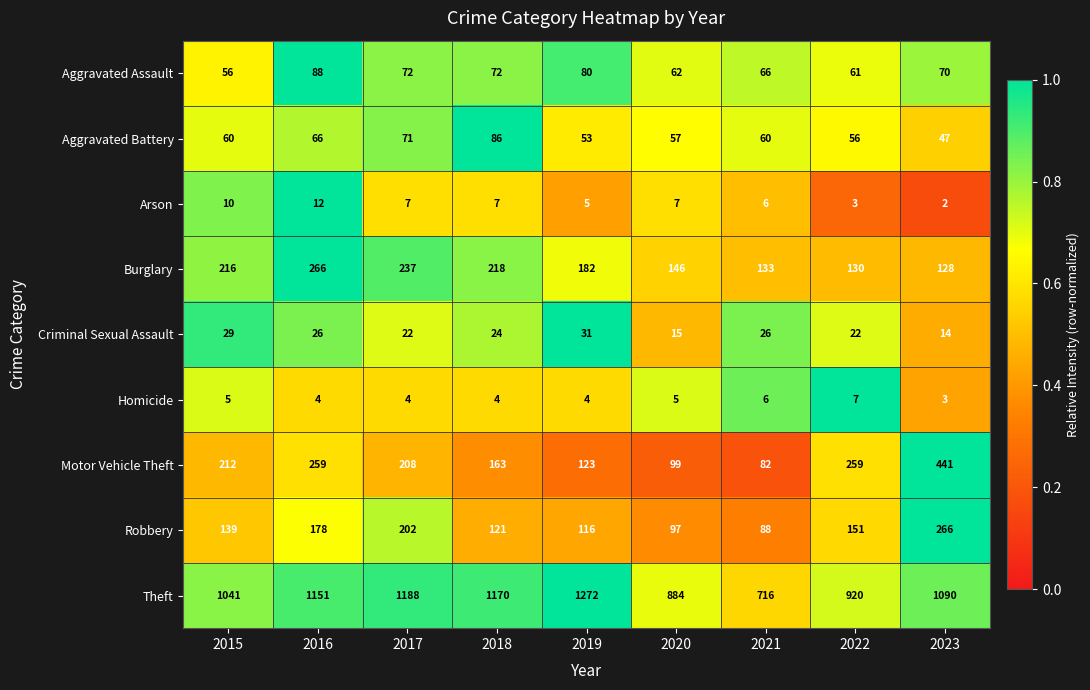

True or false: Theft has a value of 516 at 2019.

False